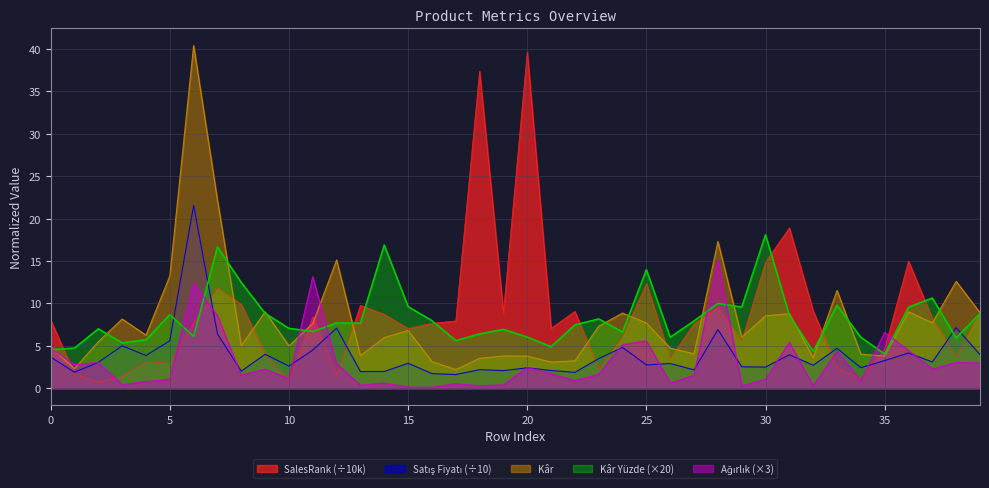

Which series has the widest spread of values?

SalesRank (÷10k)